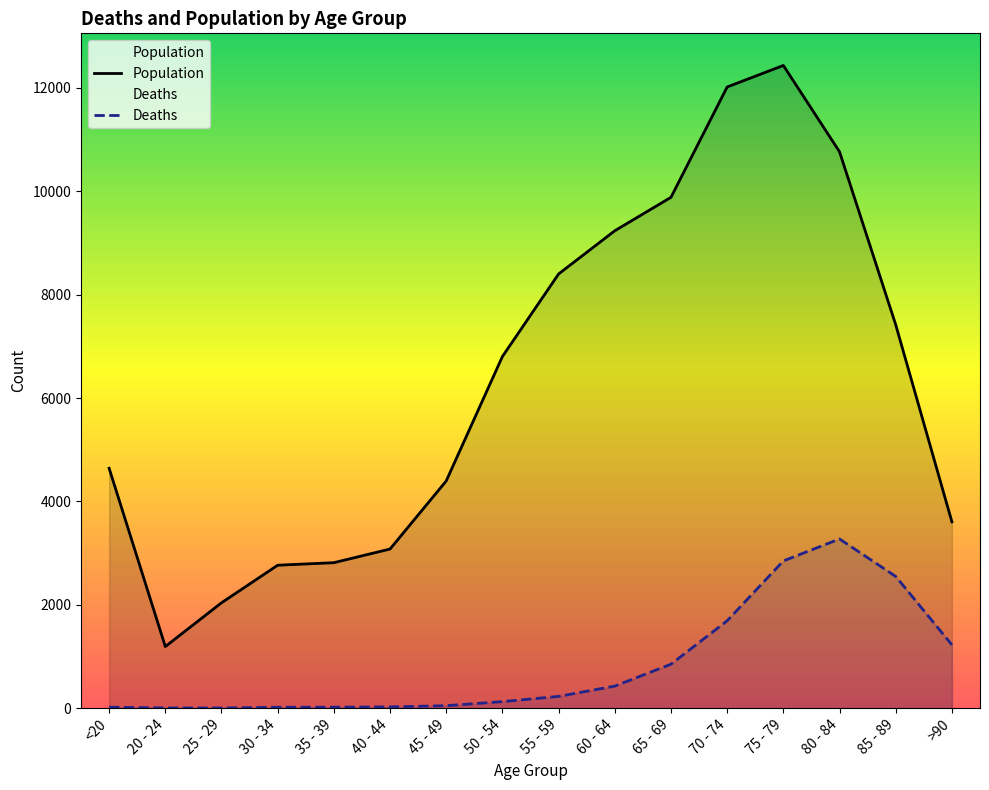

What is the greatest value displayed?

12434